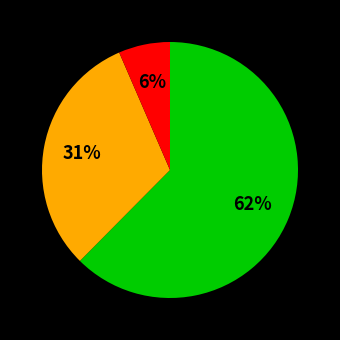

Is there a majority slice in this chart?

Yes